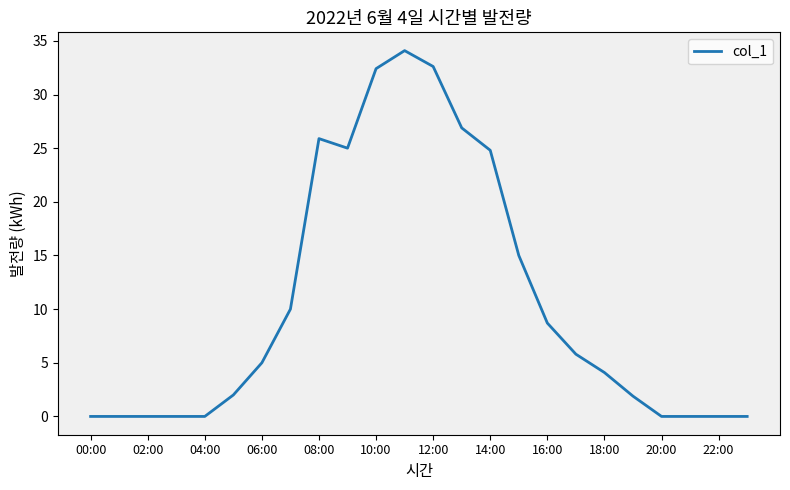

What is the difference between the maximum and minimum values?

34.1